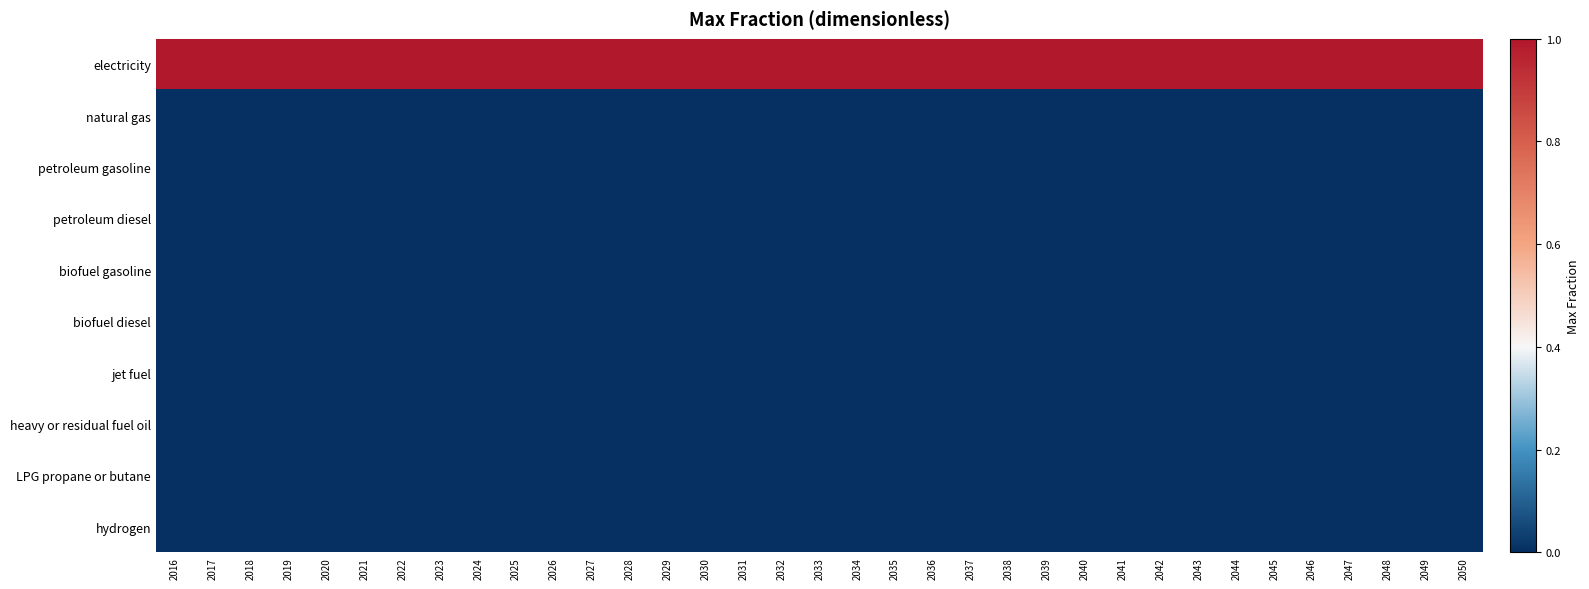

Rank the series by their maximum value, from lowest to highest.

natural gas, petroleum gasoline, petroleum diesel, biofuel gasoline, biofuel diesel, jet fuel, heavy or residual fuel oil, LPG propane or butane, hydrogen, electricity